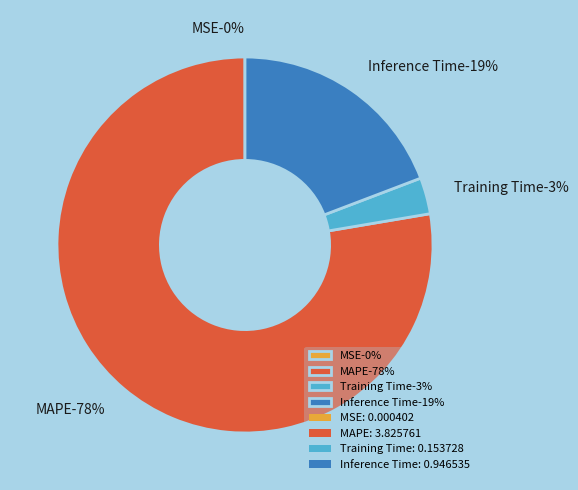

To the nearest percent, what portion does MAPE represent?

78%